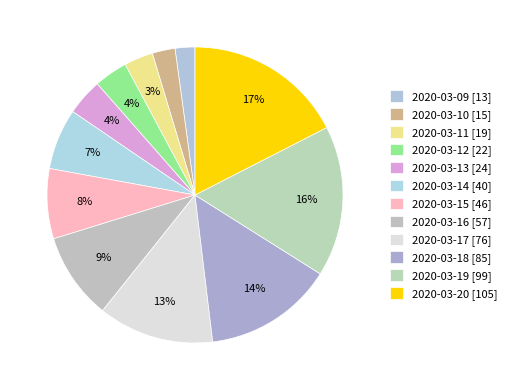

To the nearest percent, what is the difference between the 2020-03-17 and 2020-03-19 slice percentages?

4%